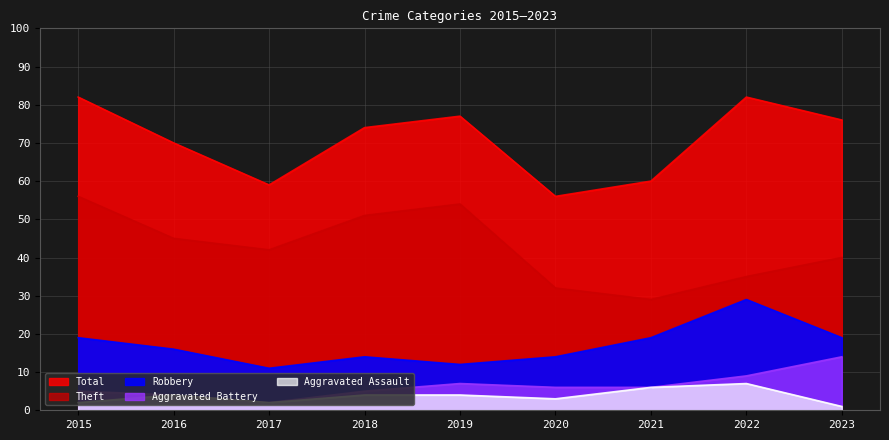

Rank the series by their maximum value, from lowest to highest.

Aggravated Assault, Aggravated Battery, Robbery, Theft, Total